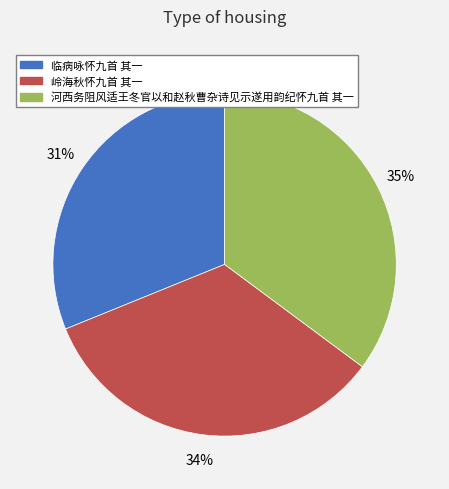

What percentage is the 临病咏怀九首 其一 slice, to the nearest percent?

31%